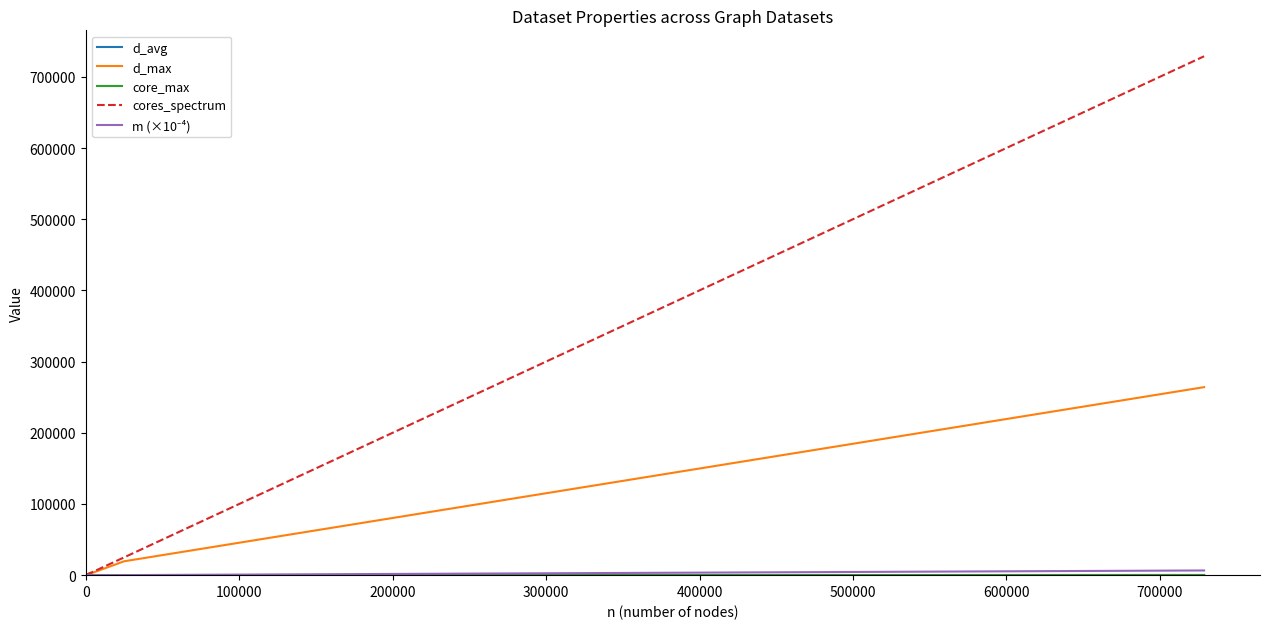

How many lines are shown in the chart?

5